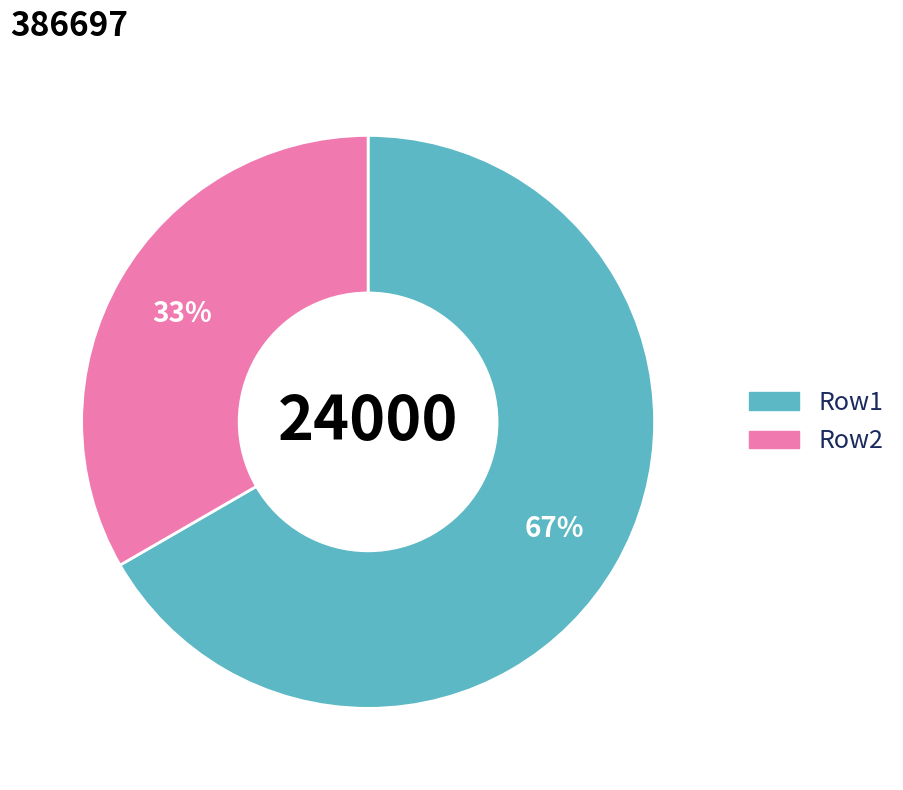

Is there any slice that represents more than half of the pie?

Yes